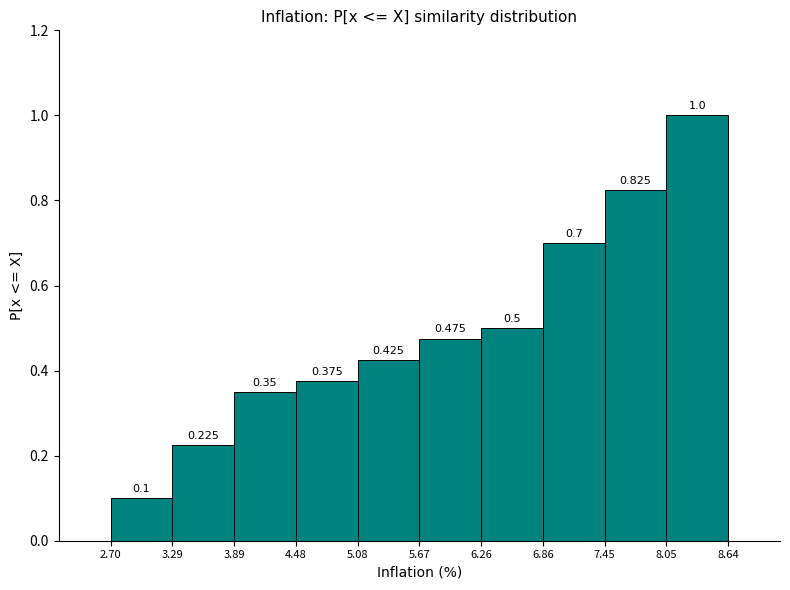

Over which range of the x-axis is the bar tallest?

8.05 to 8.64